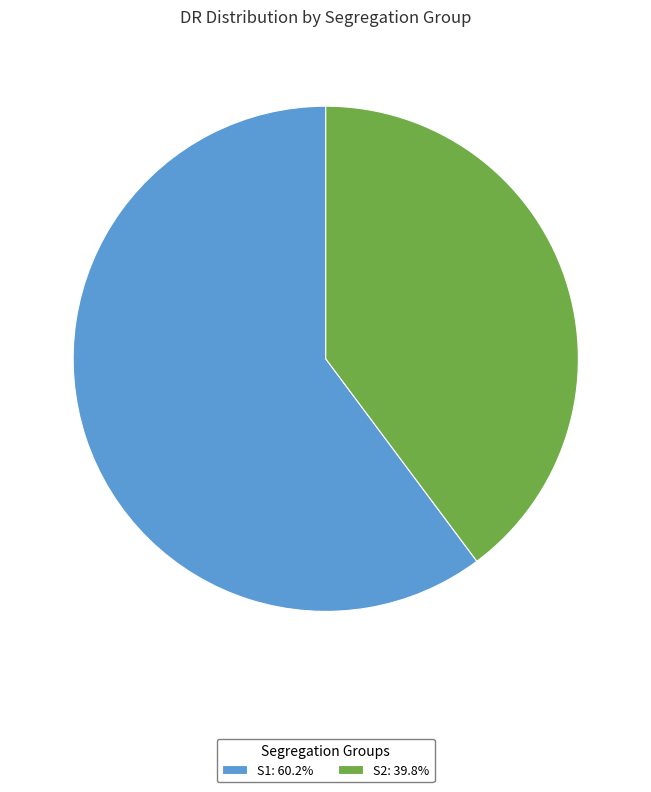

How many segments does this pie chart have?

2